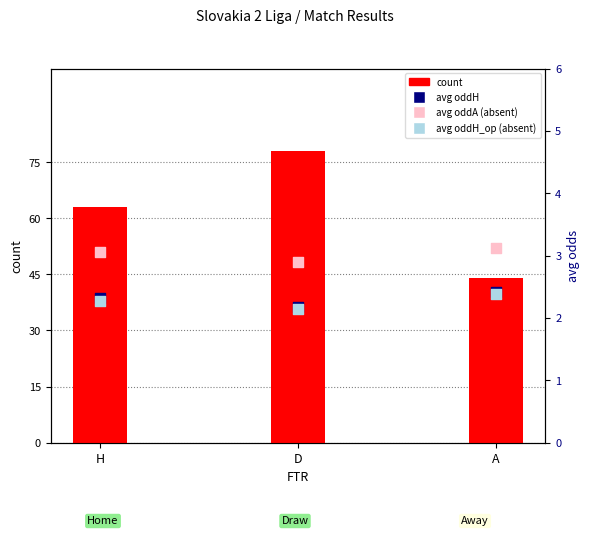

At how many categories does at least one series exceed 18?

3